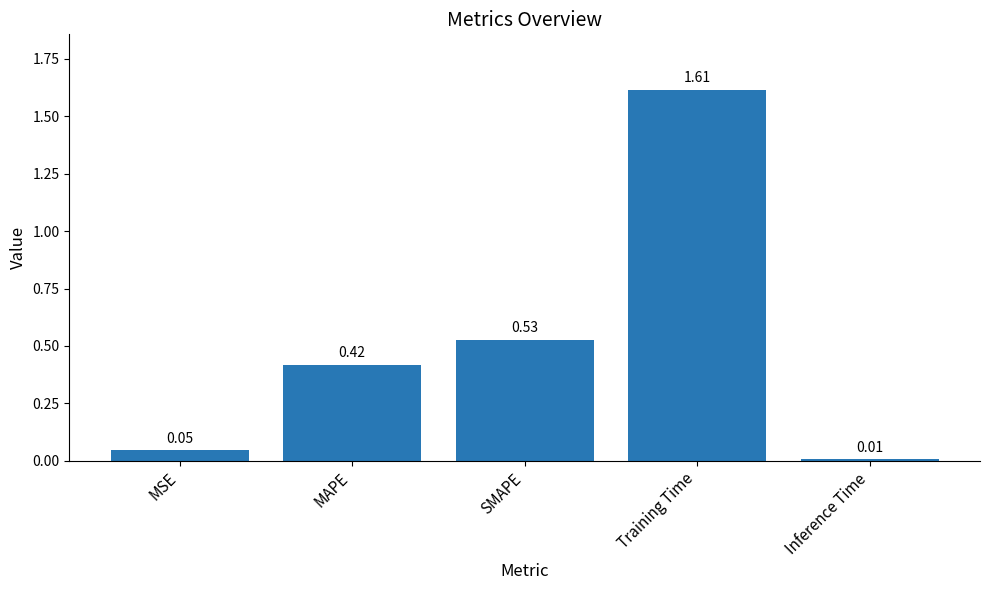

Rank the categories by value from lowest to highest.

Inference Time, MSE, MAPE, SMAPE, Training Time